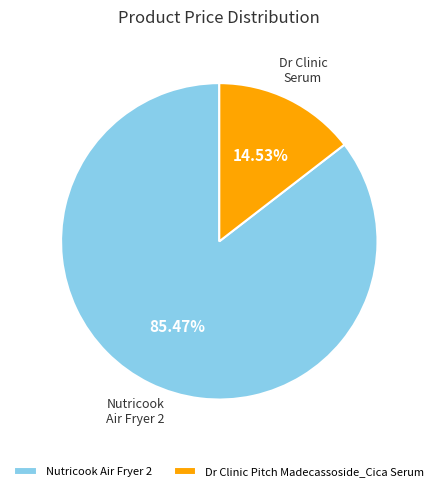

What is the smallest slice in the pie chart?

Dr Clinic Pitch Madecassoside_Cica Serum